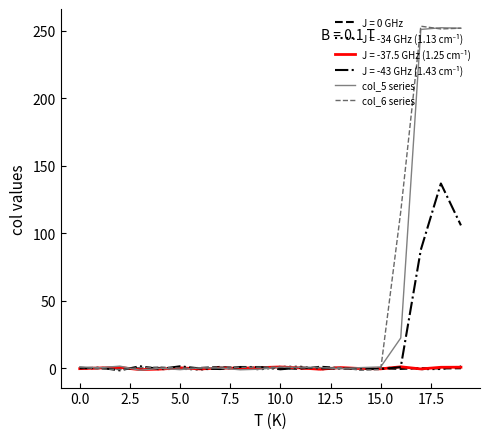

What is the highest value of the col_5 series series?

252.4